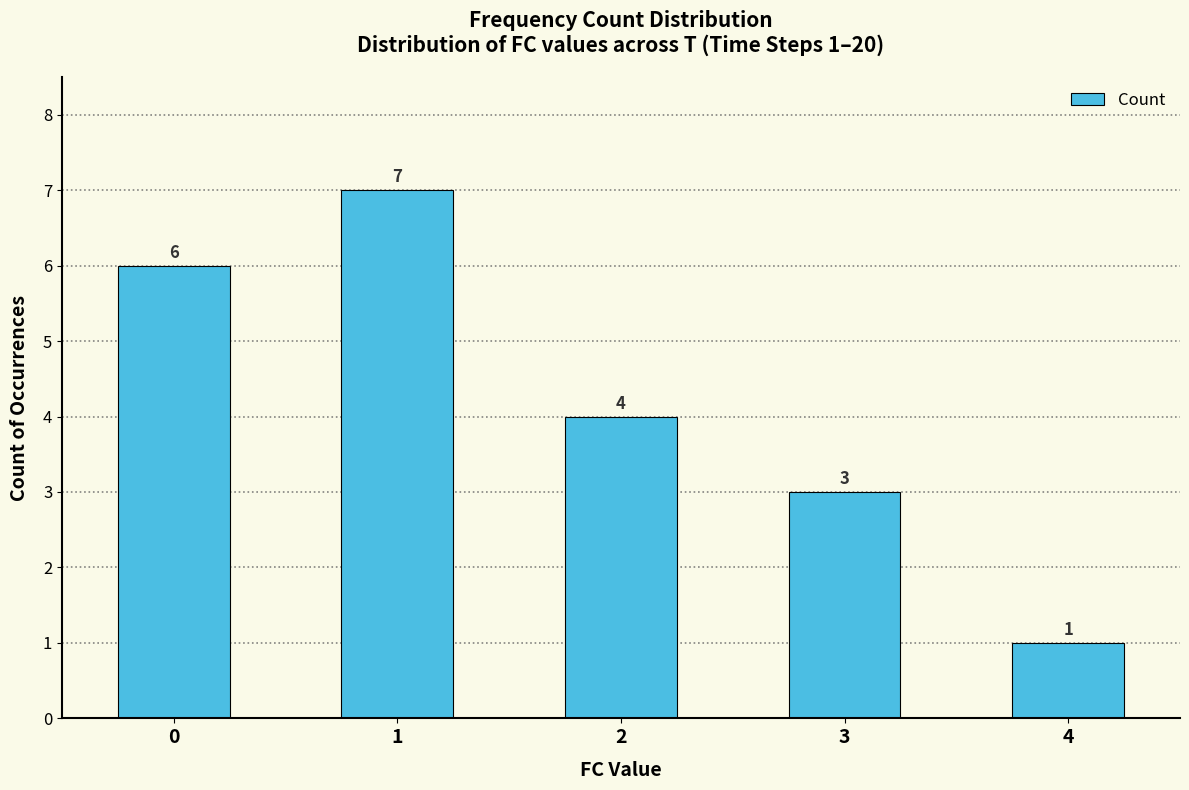

What is the difference between the maximum and minimum values?

6